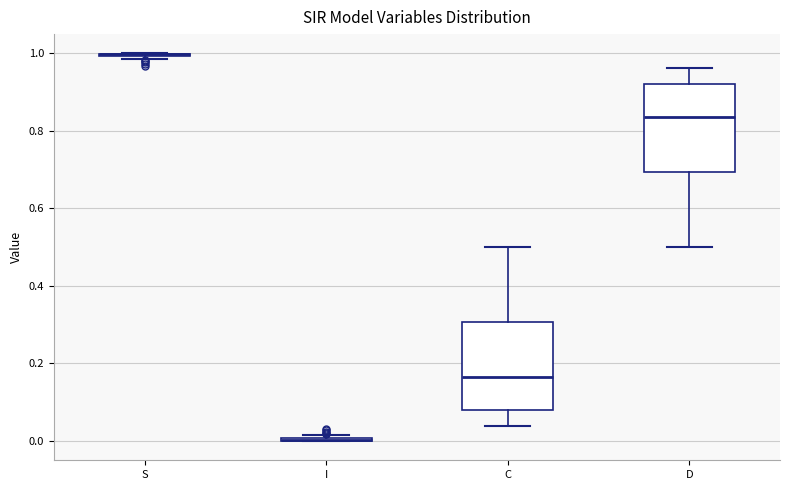

Reading left to right, transcribe this box plot: for each box, give where its median line is, the range the box spans, and where its two whiskers end, as read against the y-axis. The values are not printed on the chart, so give them approximately, as read against the axis.

S: box collapsed to a line at 1.00, whiskers 0.98 to 1.00
I: box collapsed to a line at 0.00, whiskers 0.00 to 0.02
C: median 0.16, box 0.08 to 0.30, whiskers 0.04 to 0.50
D: median 0.84, box 0.70 to 0.92, whiskers 0.50 to 0.96